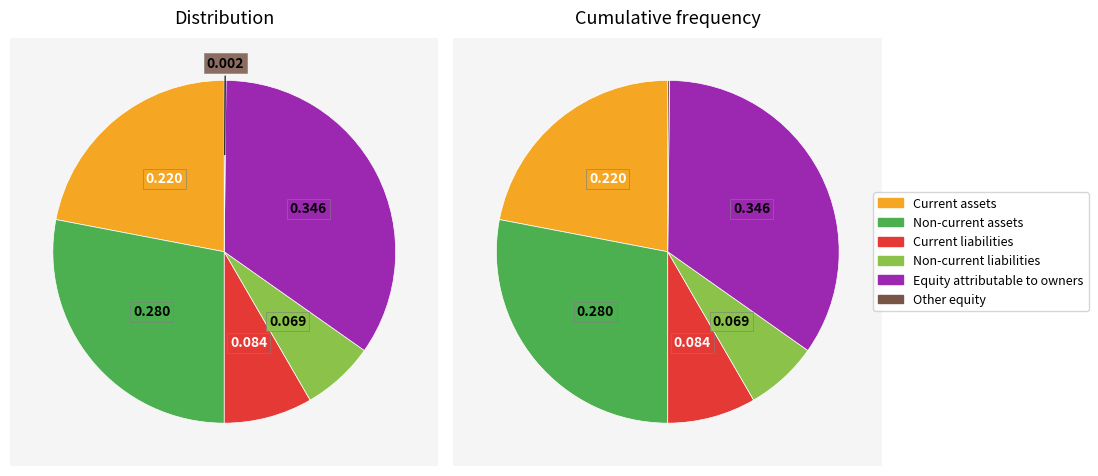

How many slices are in this pie chart?

6